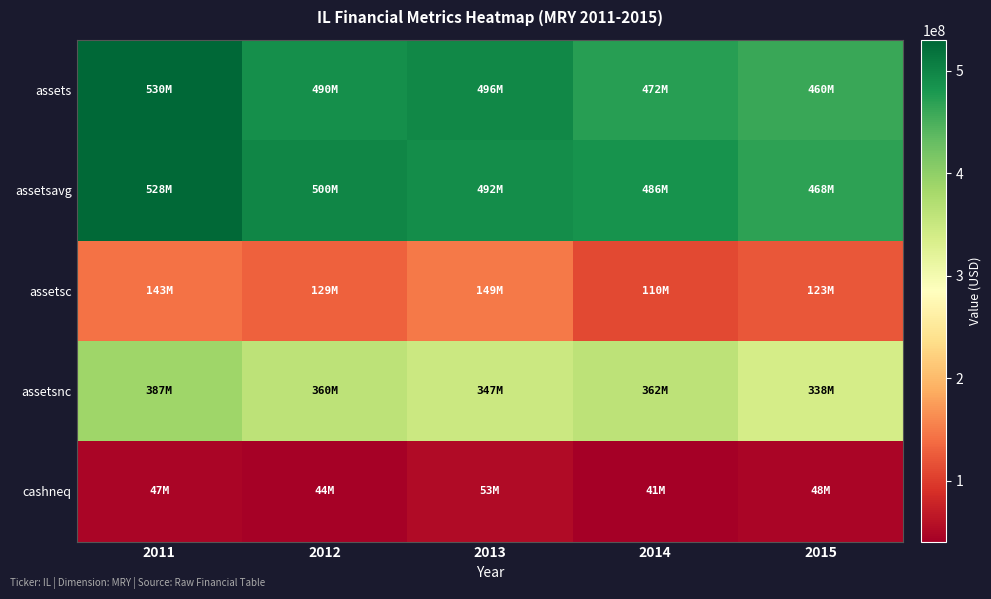

What is the total value across all series at 2013?

1536509000